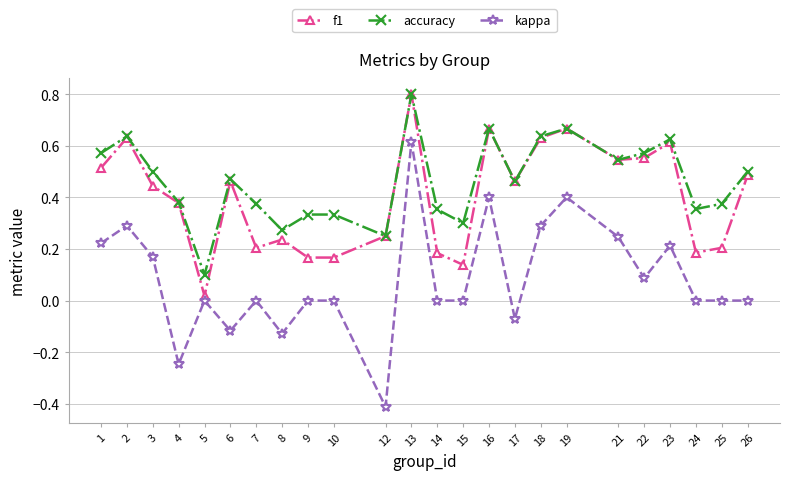

True or false: accuracy and kappa intersect in this chart.

False